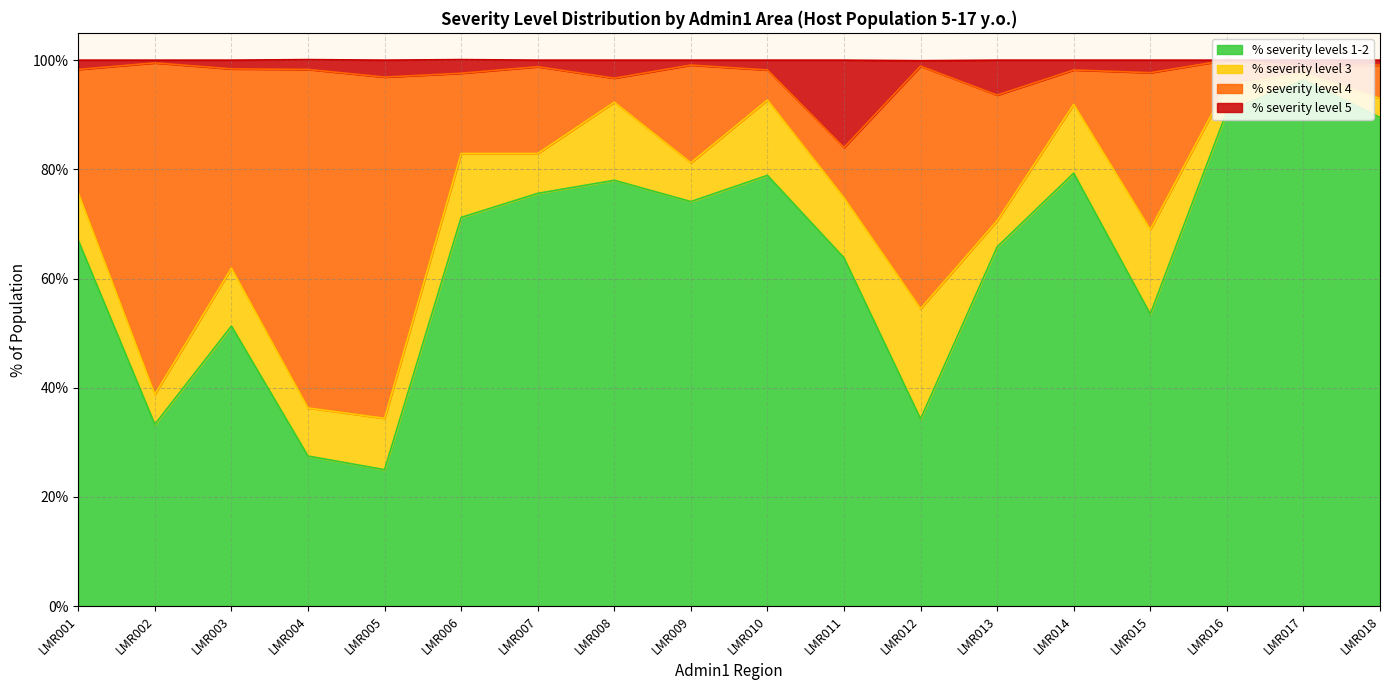

What is the maximum value for % severity levels 1-2?

96.4